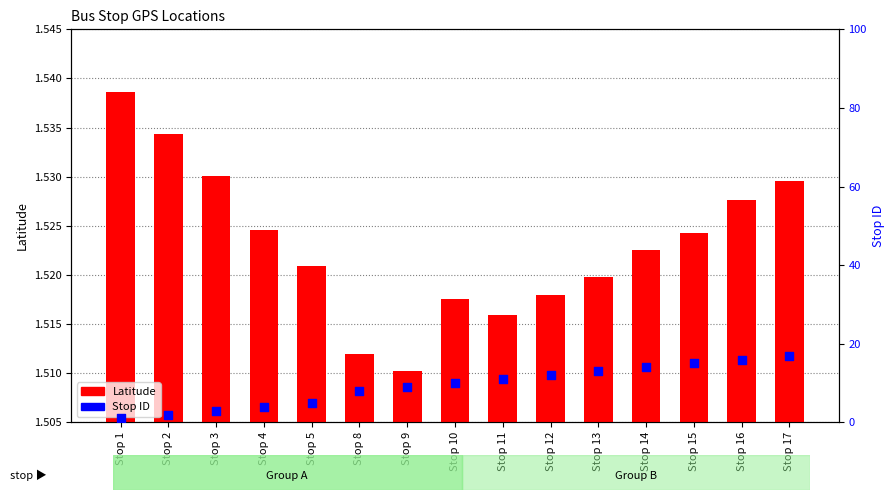

At how many categories does at least one series exceed 12?

5